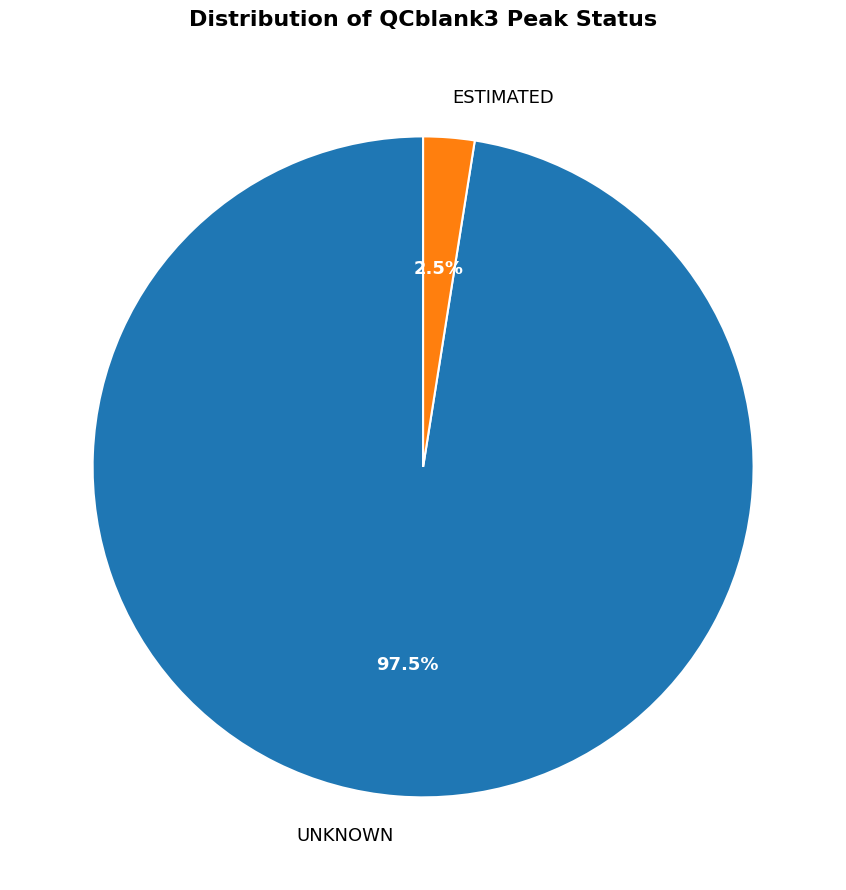

Between ESTIMATED and UNKNOWN, which is larger?

UNKNOWN